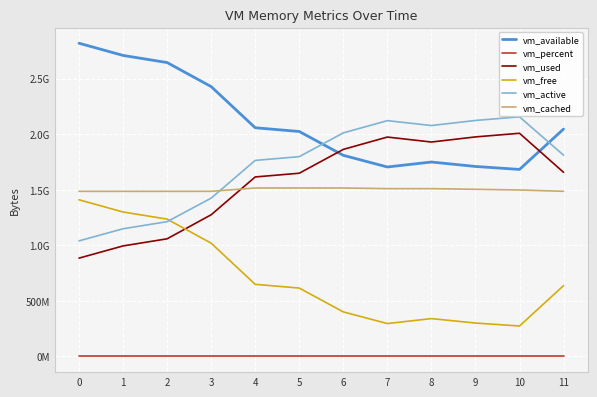

What are all the series names shown in the legend?

vm_available, vm_percent, vm_used, vm_free, vm_active, vm_cached